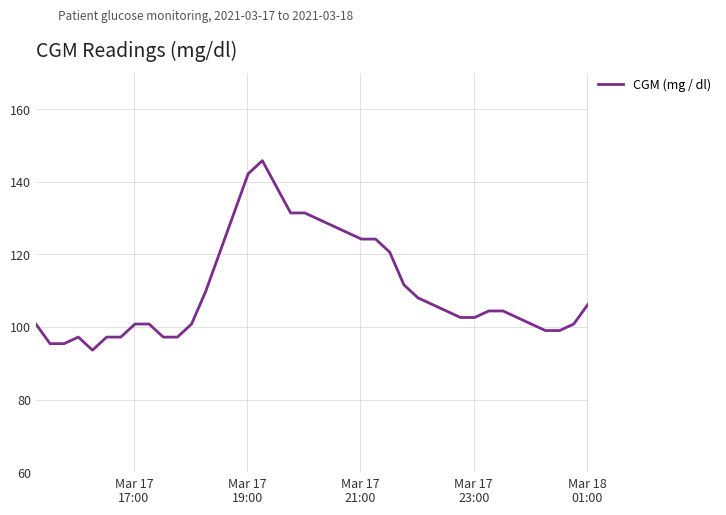

What is the smallest value displayed?

93.6